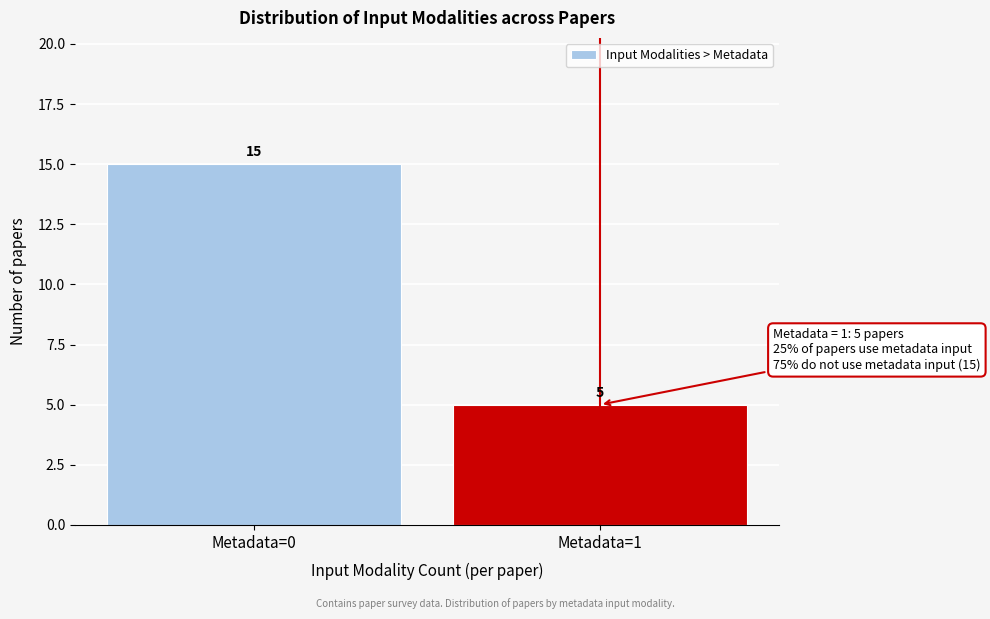

Reading left to right, what are all the values shown in this chart?

15	5